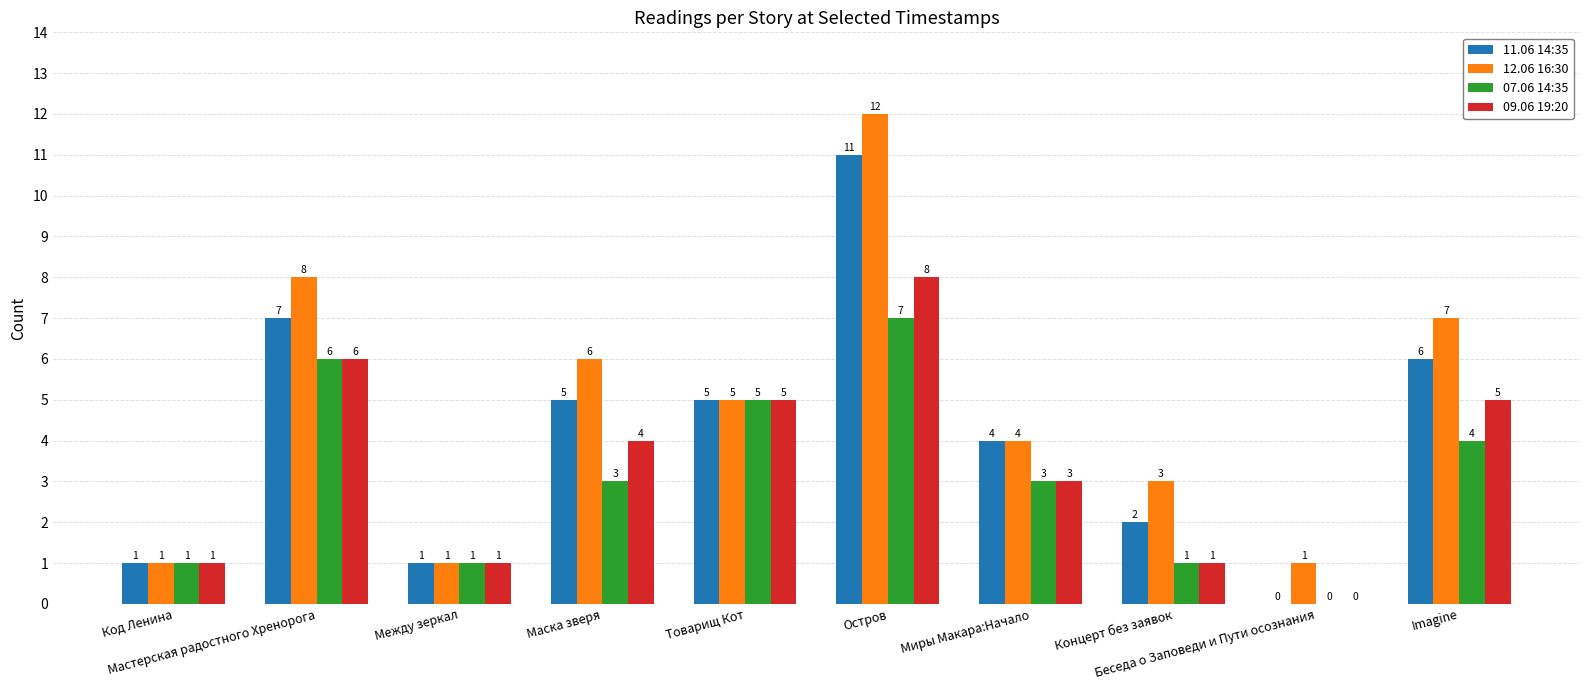

What is the sum of all 07.06 14:35 values?

31